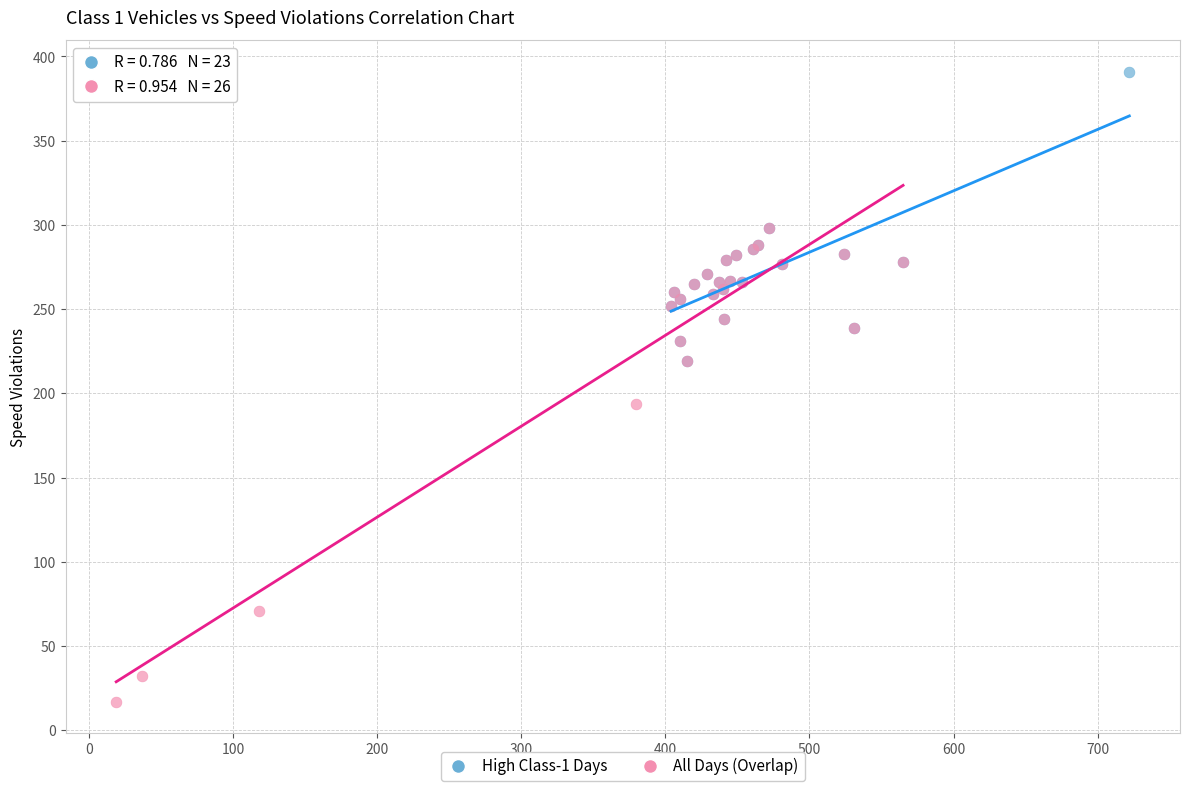

Which series reaches the maximum Y coordinate?

High Class-1 Days